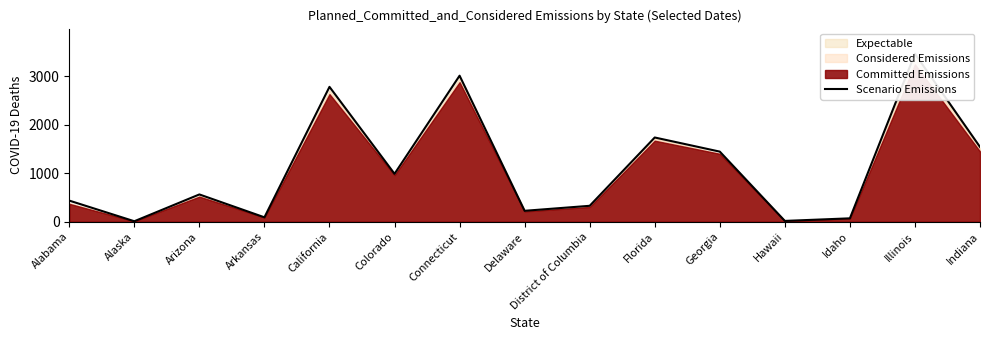

What is the label of the 4th point from the left?

Arkansas